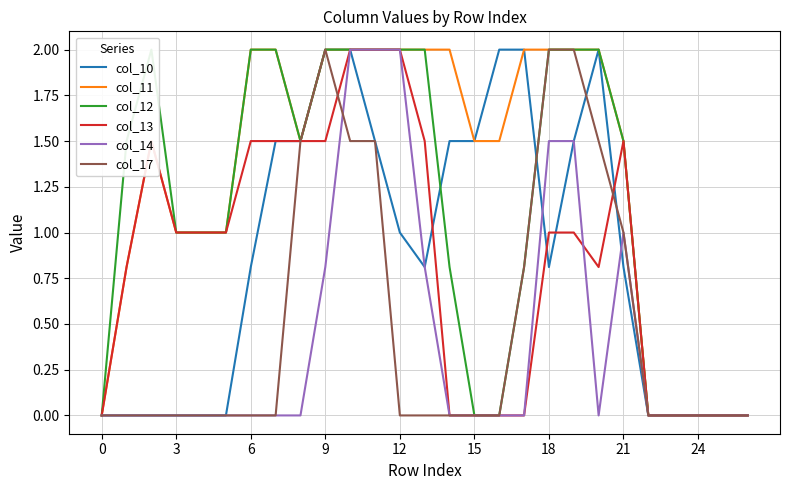

Is this an area chart (filled region under the line)?

No